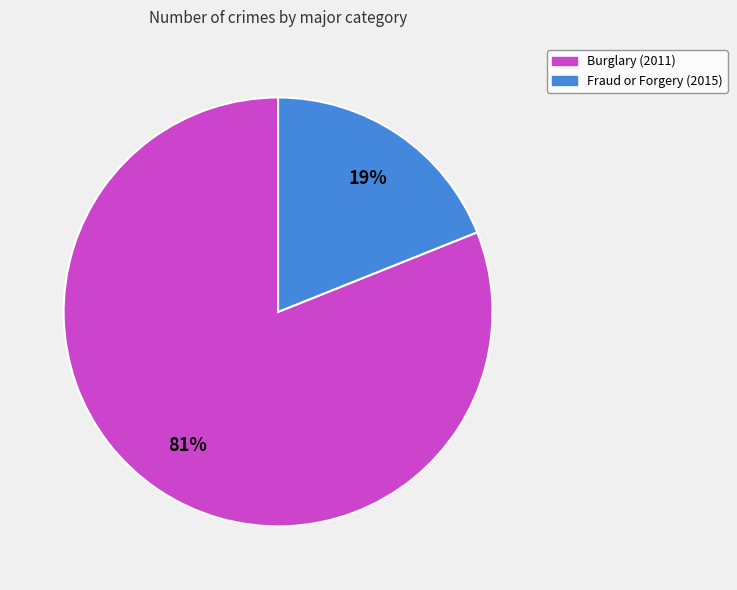

How many segments does this pie chart have?

2